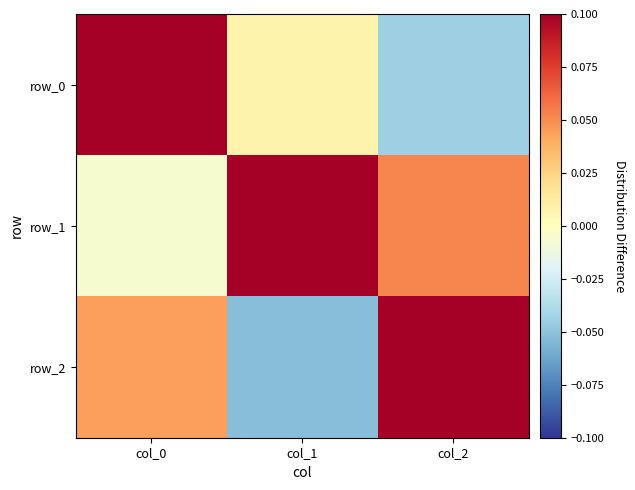

Is it true that row_2 equals 1.4 at col_2?

False